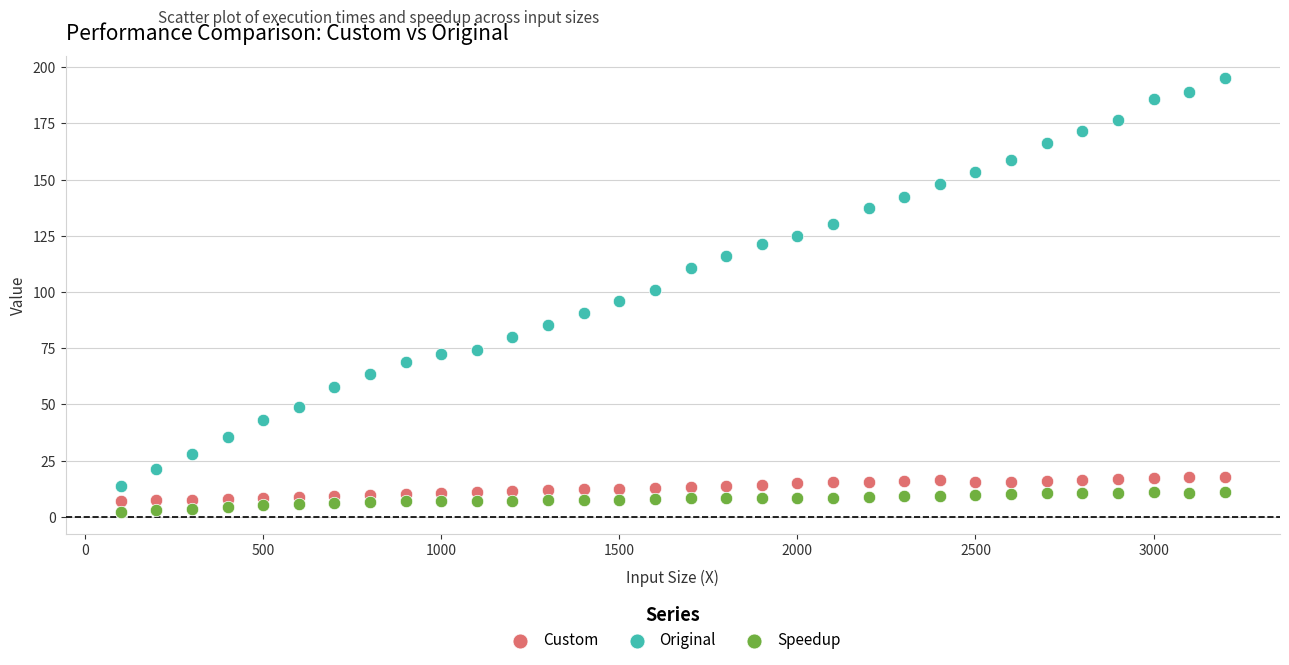

Across all data points, what is the range of X values (max minus min)?

3100.0